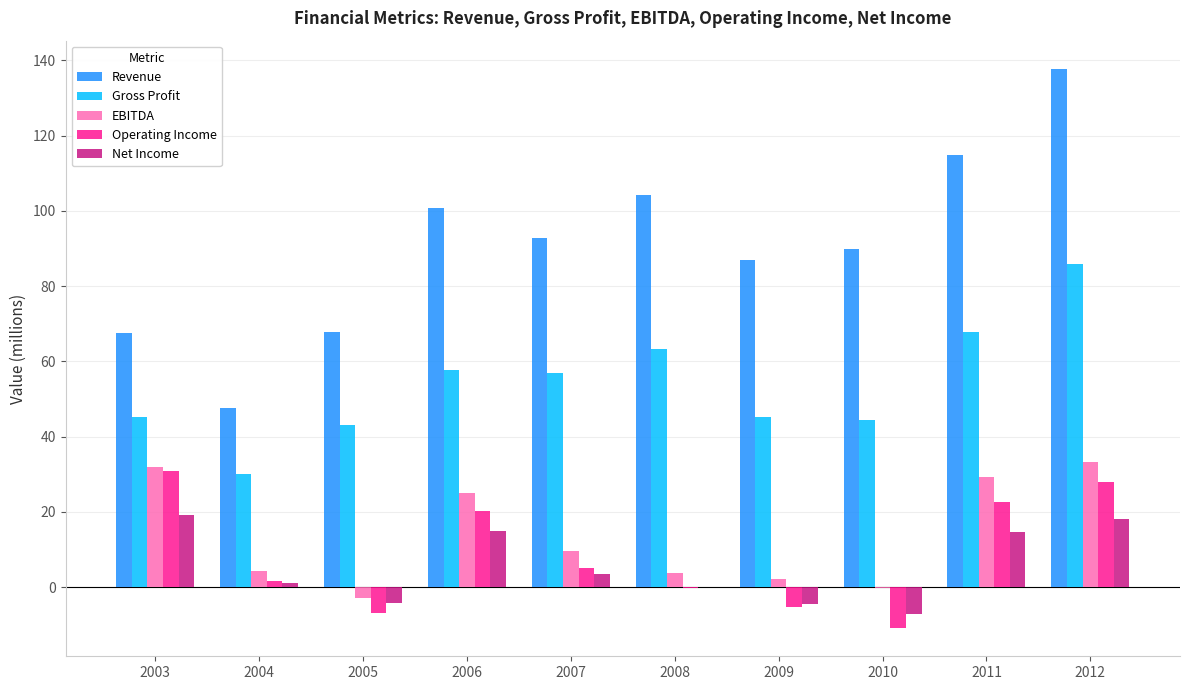

What is the total value across all series at 2009?

125.0